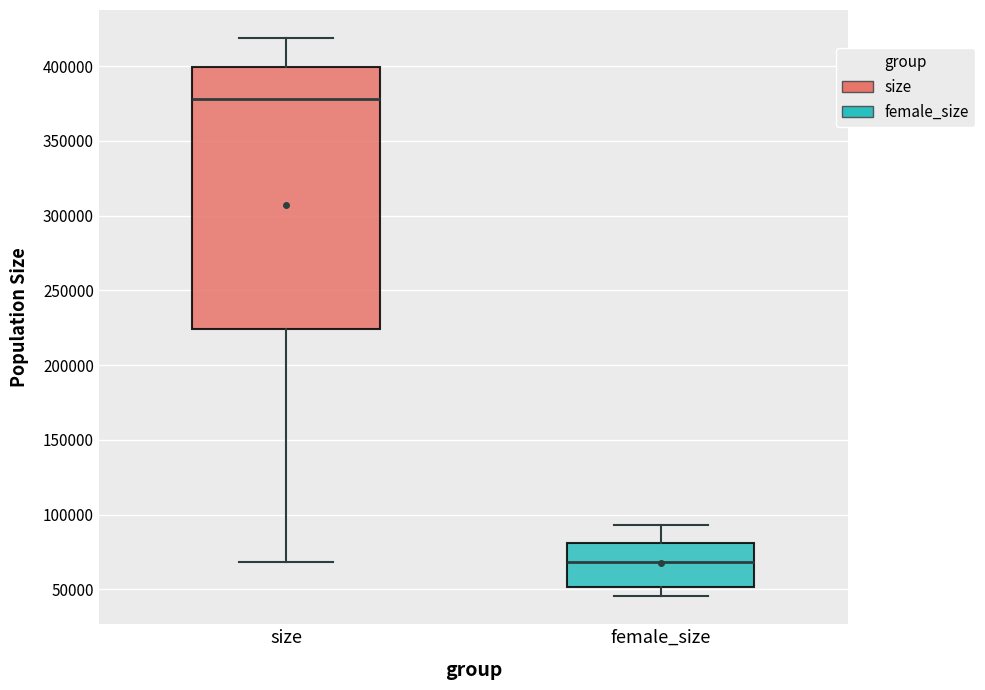

Which box has the lowest median line?

female_size